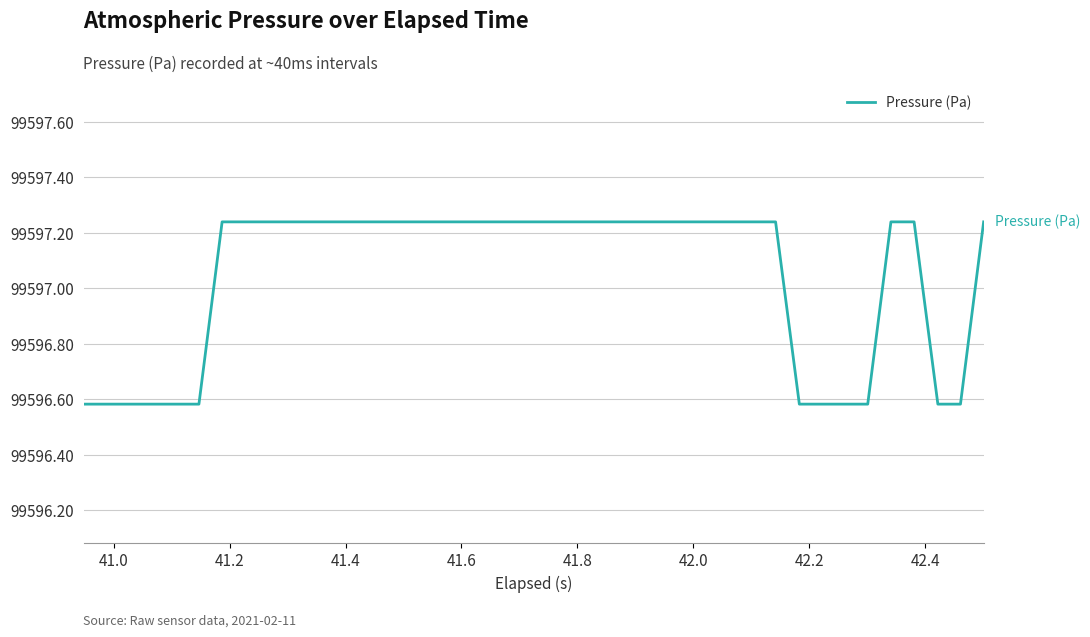

What is the difference between the maximum and minimum values?

0.7